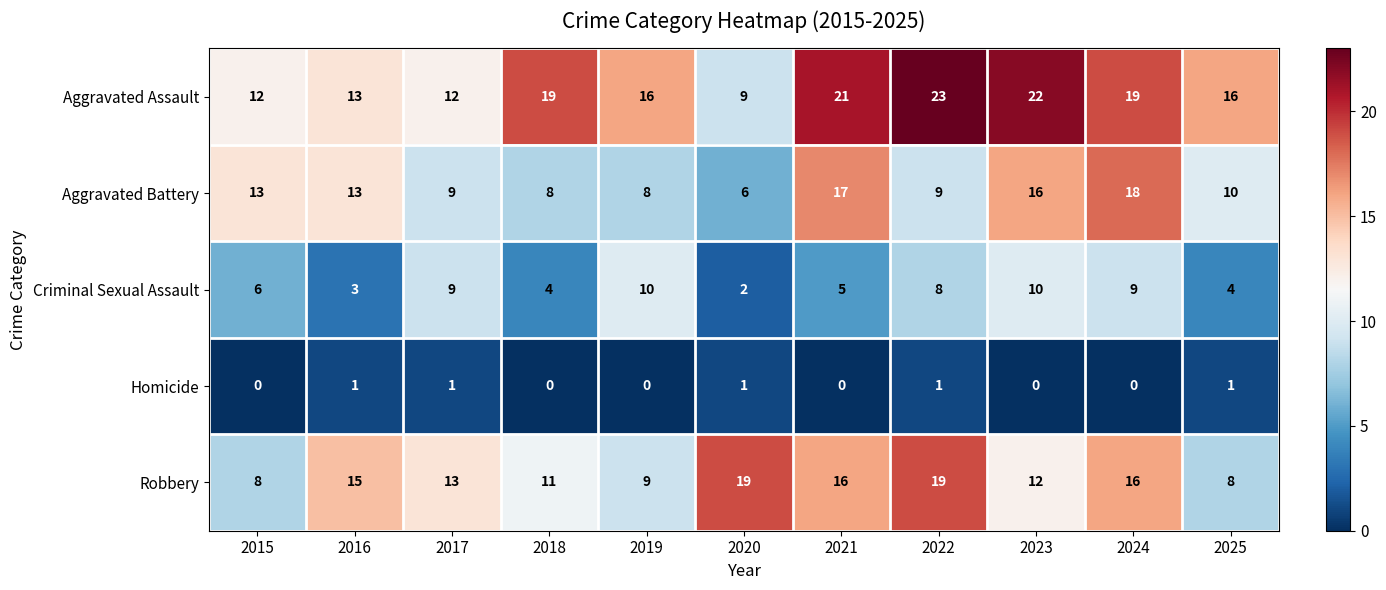

At which category does the chart reach its peak across all series?

2022